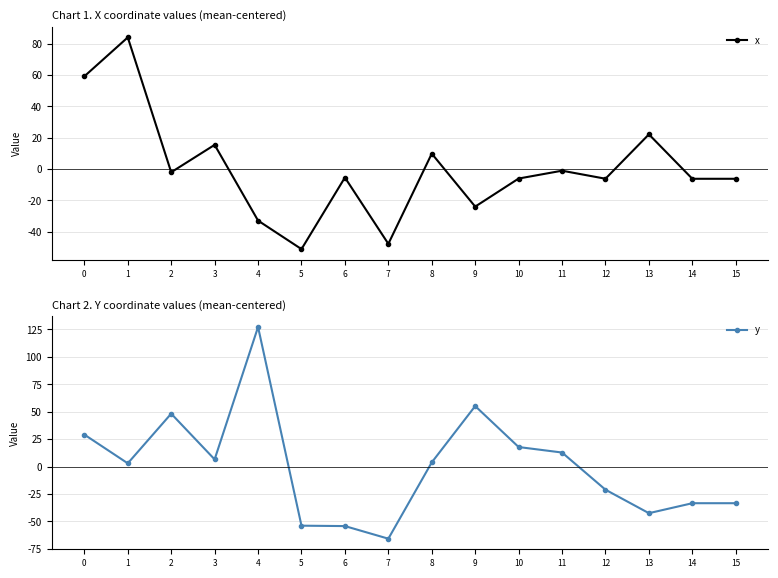

How many times do x and y cross each other?

6